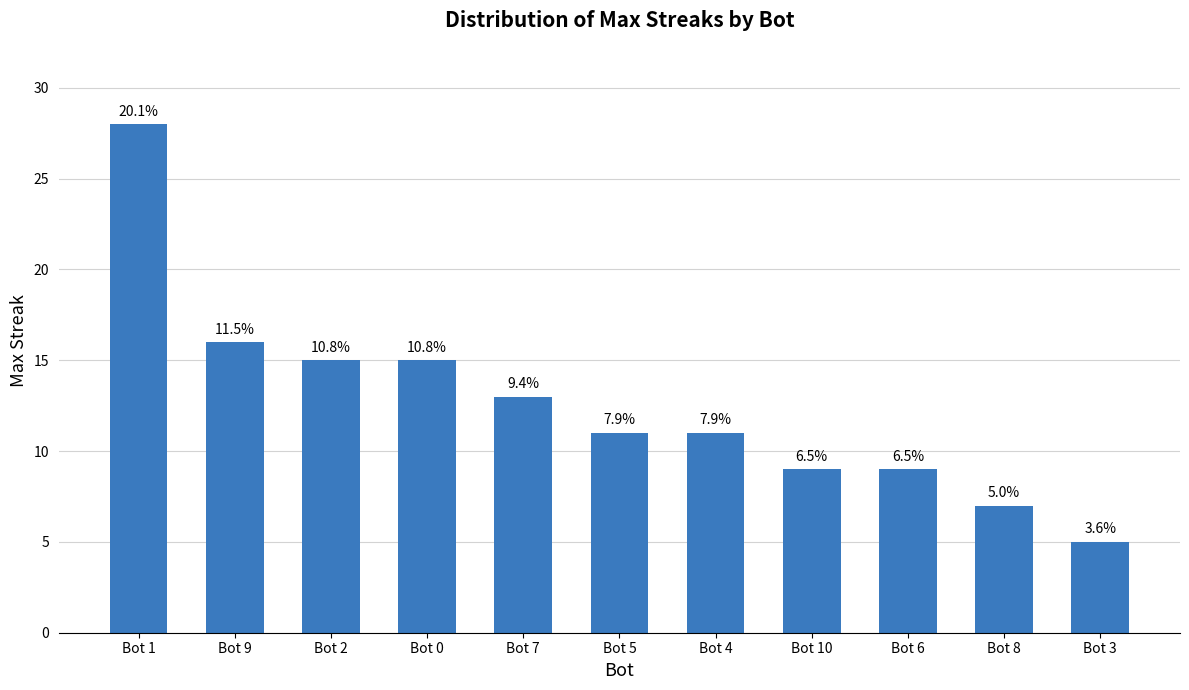

Does the chart contain any negative values?

No